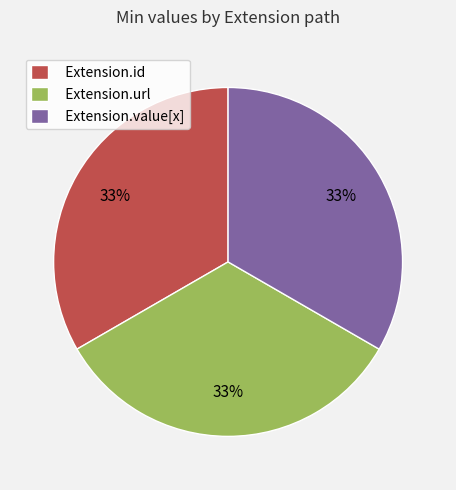

Is the sum of Extension.value[x] and Extension.id greater than half?

Yes